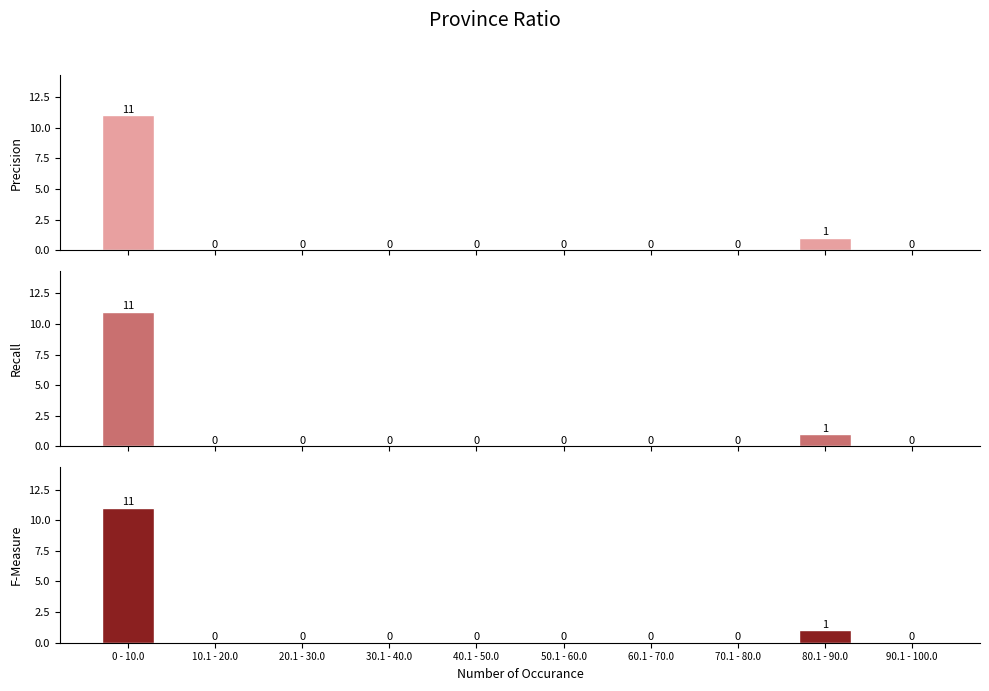

Which series has the largest total across all categories?

Precision